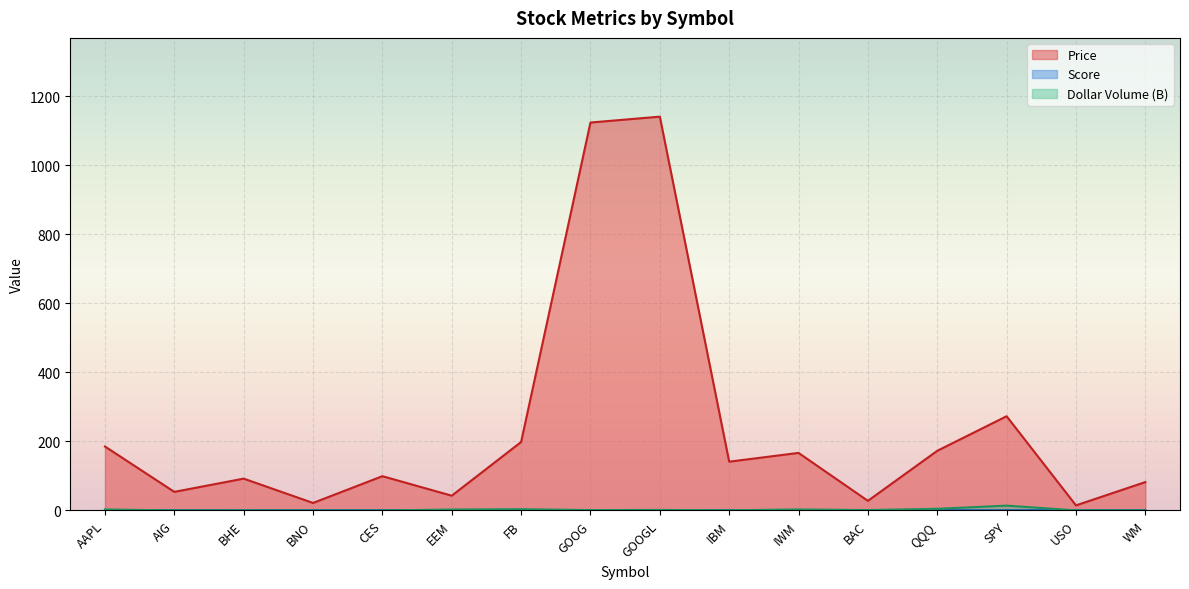

What is the maximum value shown in the chart?

1141.3